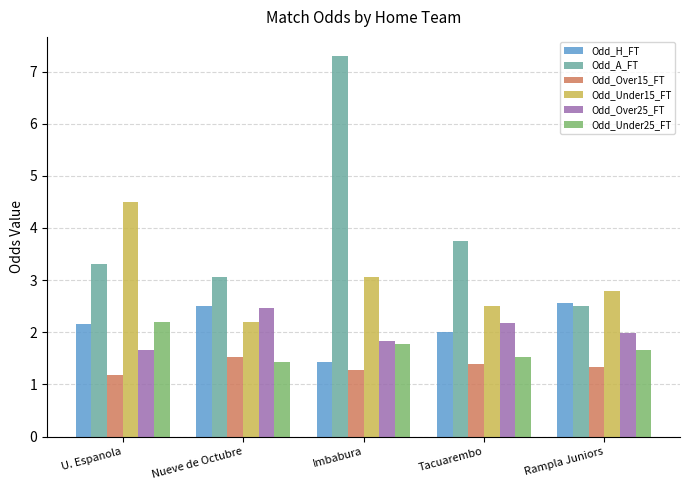

What position from the left is Nueve de Octubre?

2